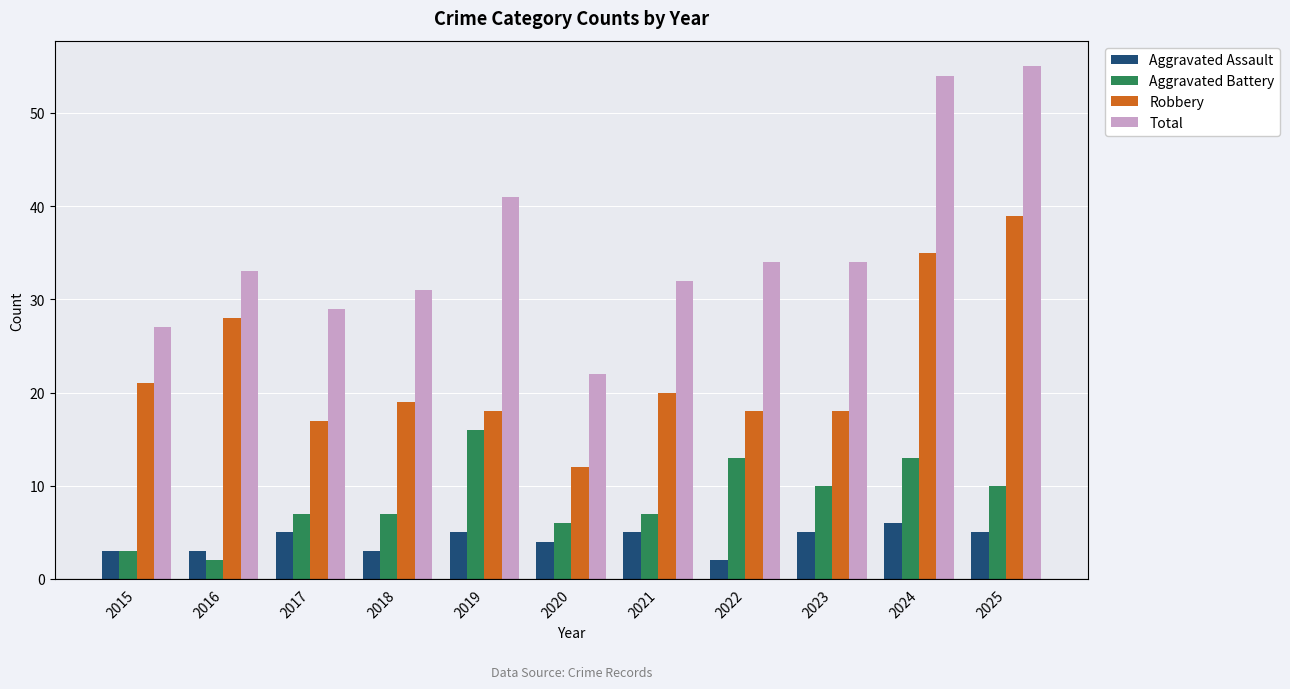

How many categories are shown in the chart?

11